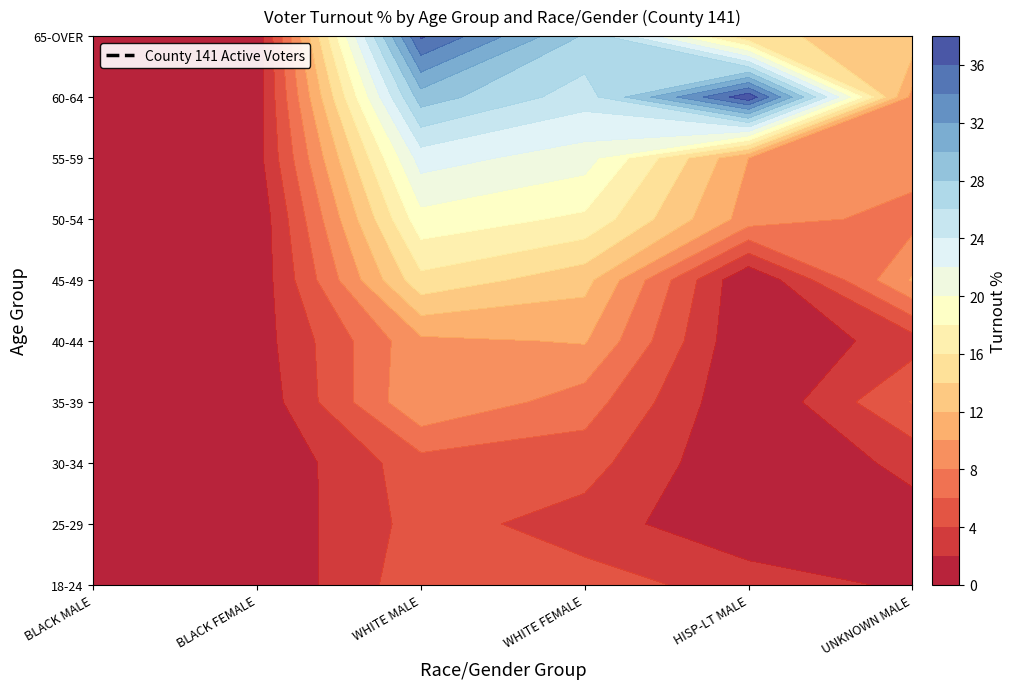

Which series has the widest spread of values?

HISP-LT MALE